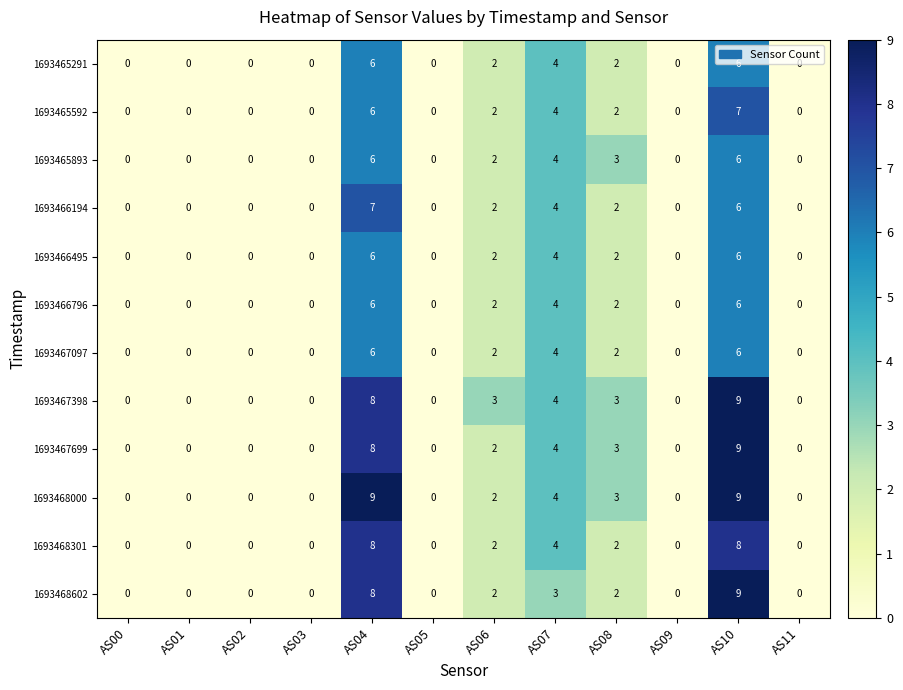

What is the sum of the 1693465291 values at AS01 and AS07?

4